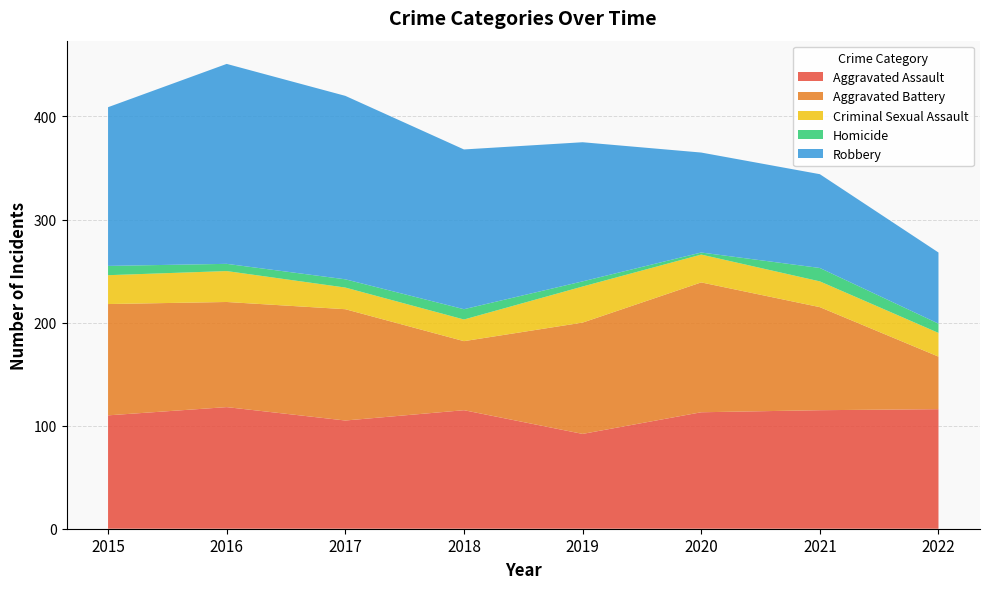

Reading left to right, transcribe all the data shown in this chart.

Aggravated Assault: 110	118	105	115	92	113	115	116
Aggravated Battery: 108	102	108	67	108	126	100	51
Criminal Sexual Assault: 28	30	21	21	35	27	25	23
Homicide: 9	7	8	10	5	2	13	9
Robbery: 154	194	178	155	135	97	91	69